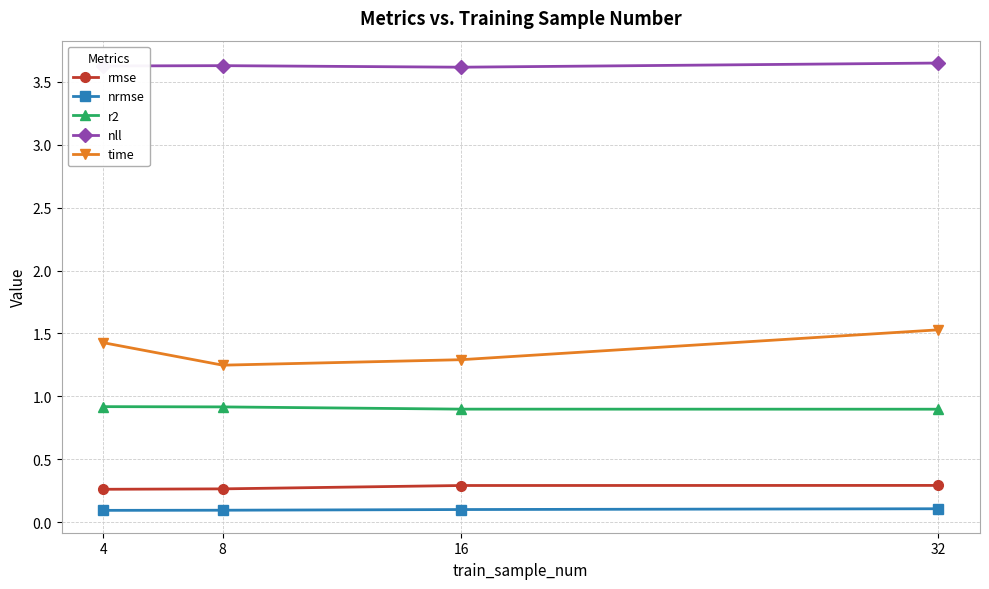

True or false: time and nll cross at least once.

False